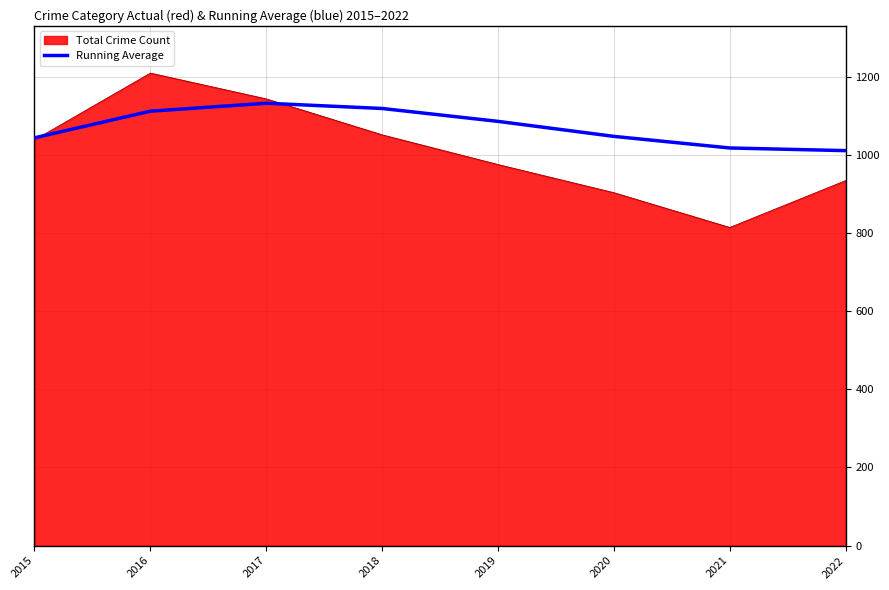

What value does the Total Crime Count series have at 2018?

1051.0